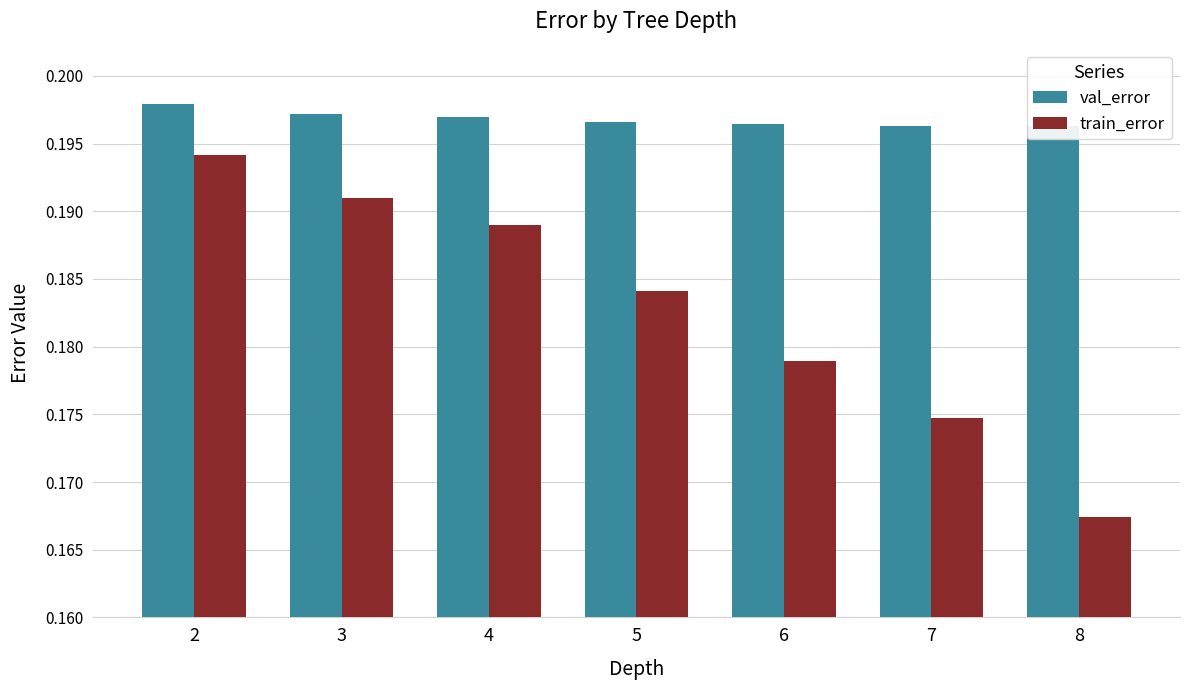

Which series has the largest range (max minus min)?

train_error